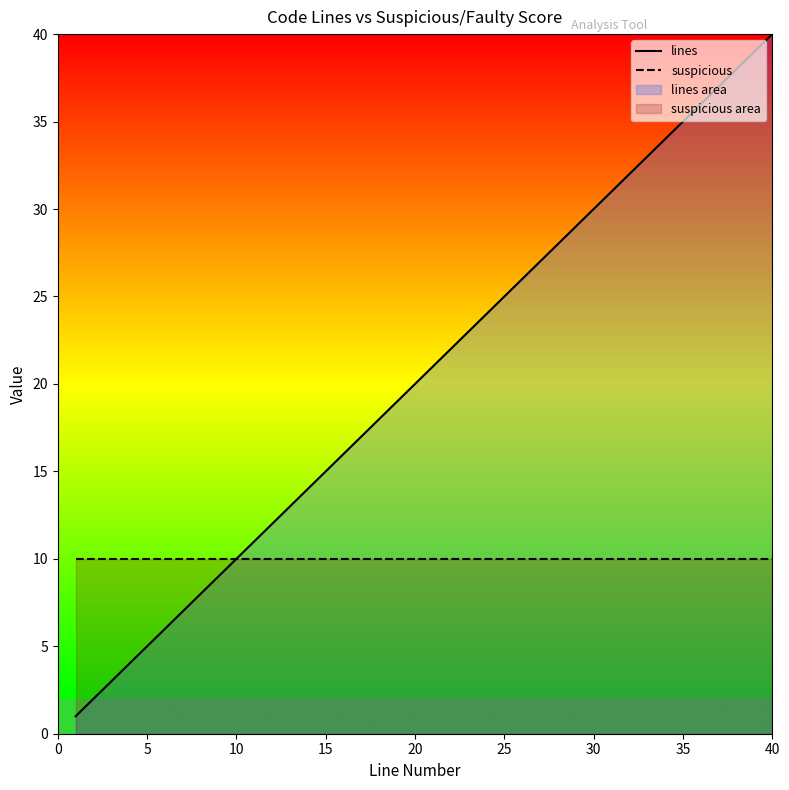

True or false: lines has a value of 51 at 35.

False